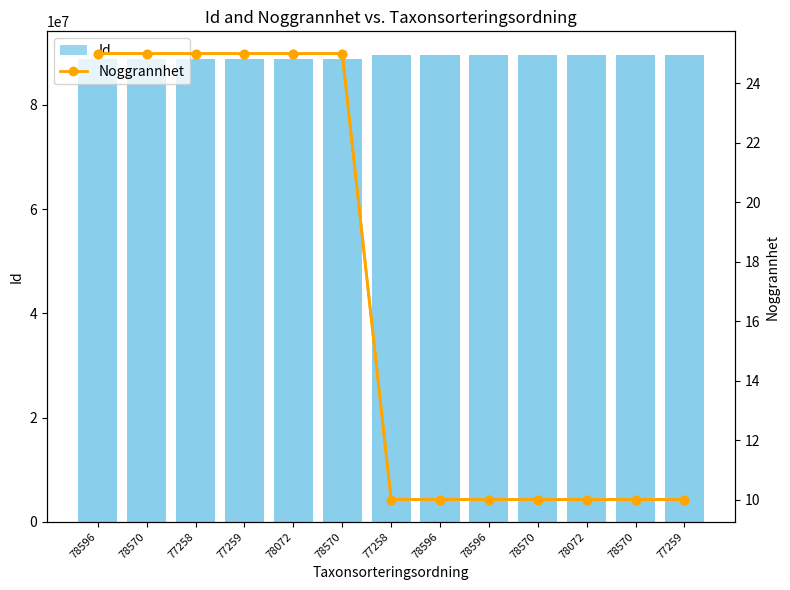

What are all the series names shown in the legend?

Id, Noggrannhet